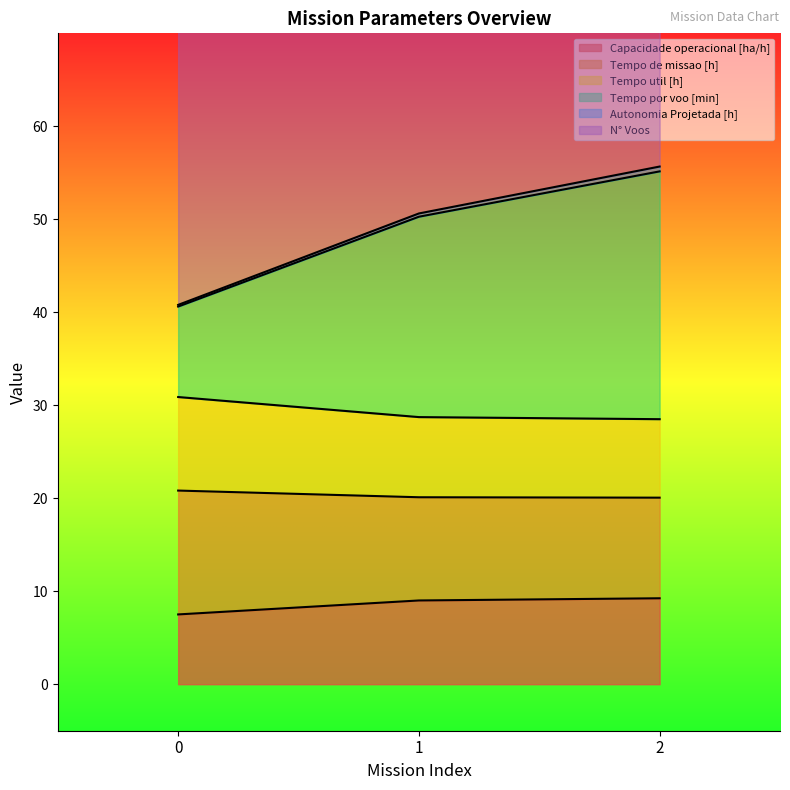

Is it true that Capacidade operacional [ha/h] equals 11.5 at 0?

False